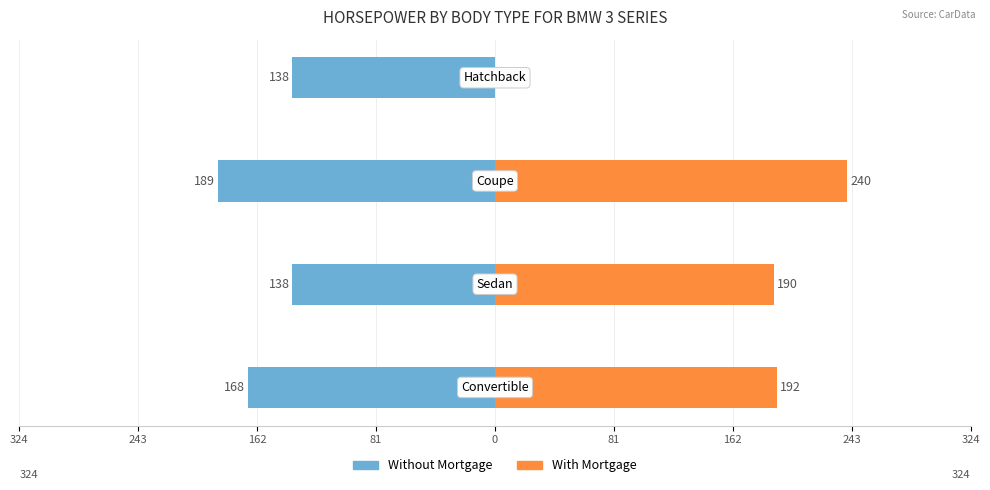

Which series changed the most between 243 and 81?

With Mortgage